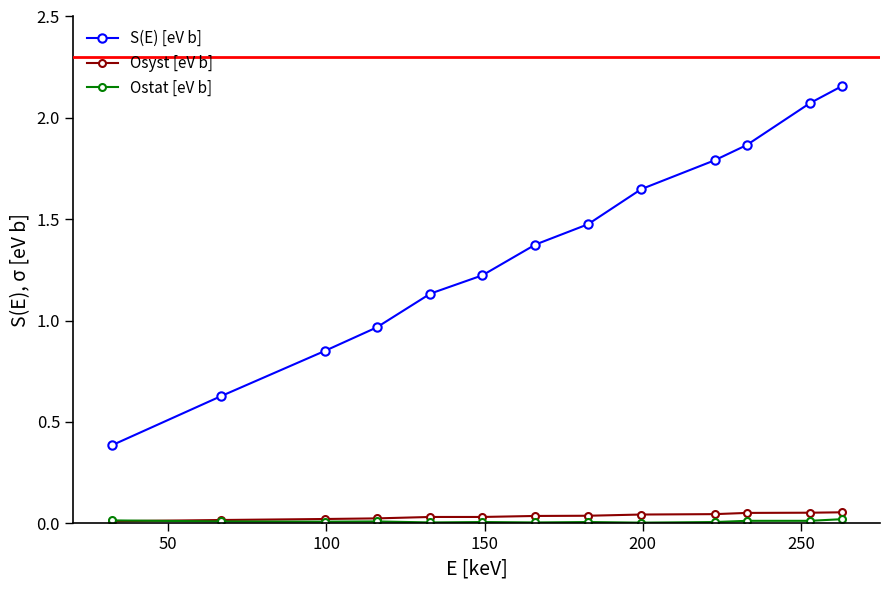

Does the chart have visible grid lines?

No